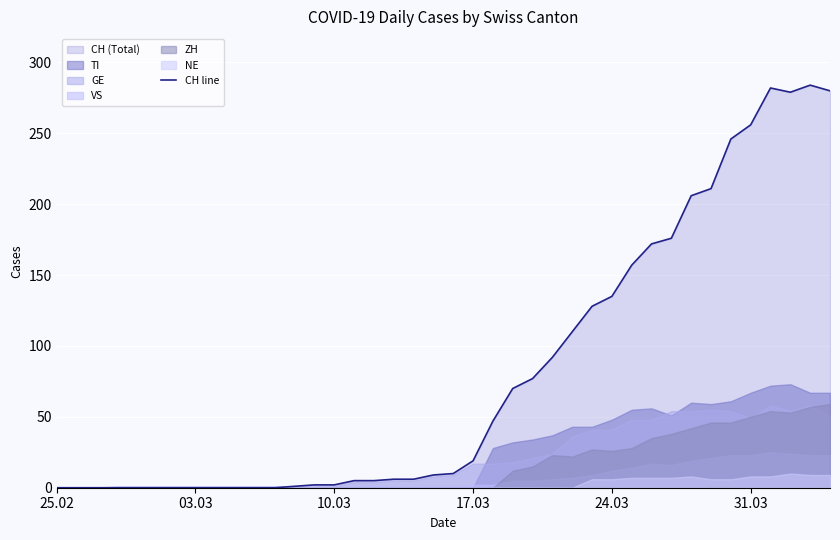

At which label is CH line closest to 142?

24.03